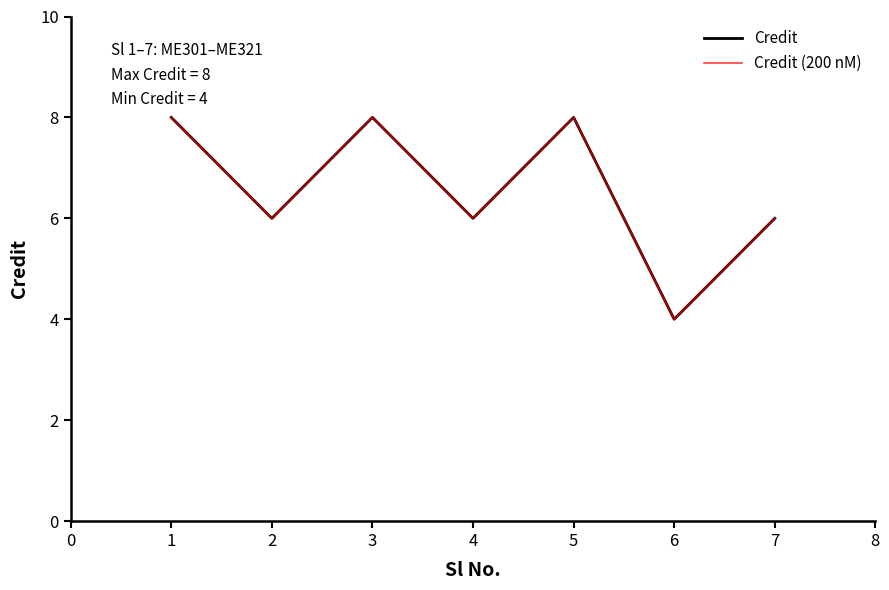

Does the chart display data point markers on the line(s)?

No